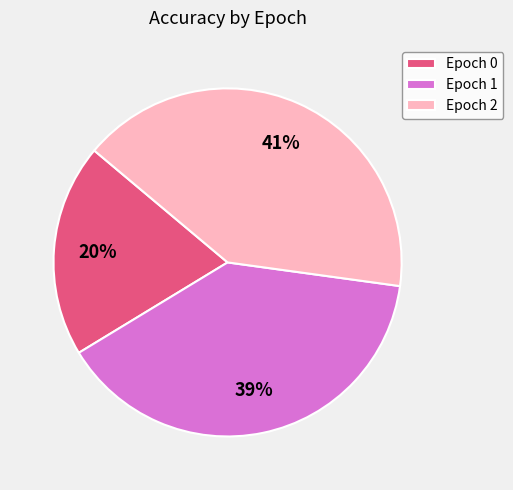

How many segments does this pie chart have?

3